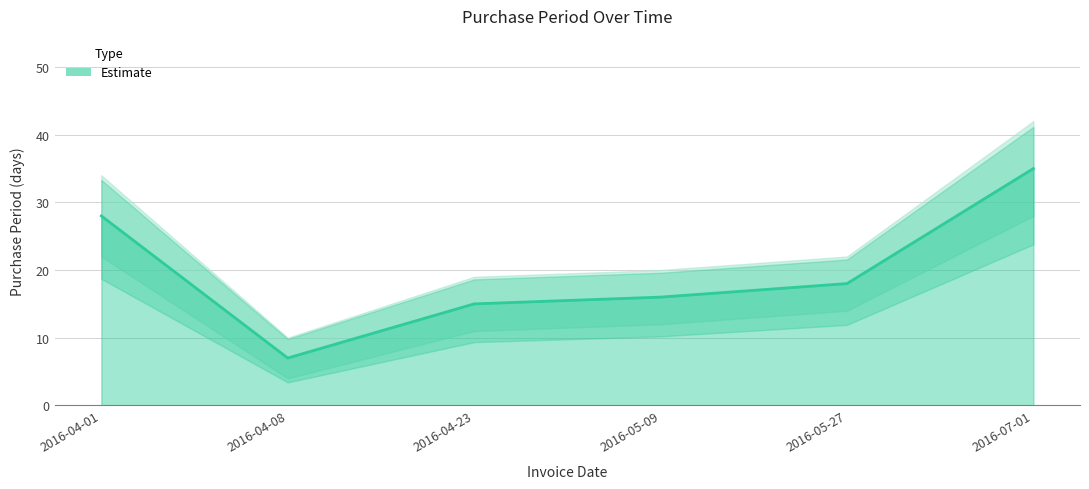

Reading left to right, what are all the values shown in this chart?

28	7	15	16	18	35